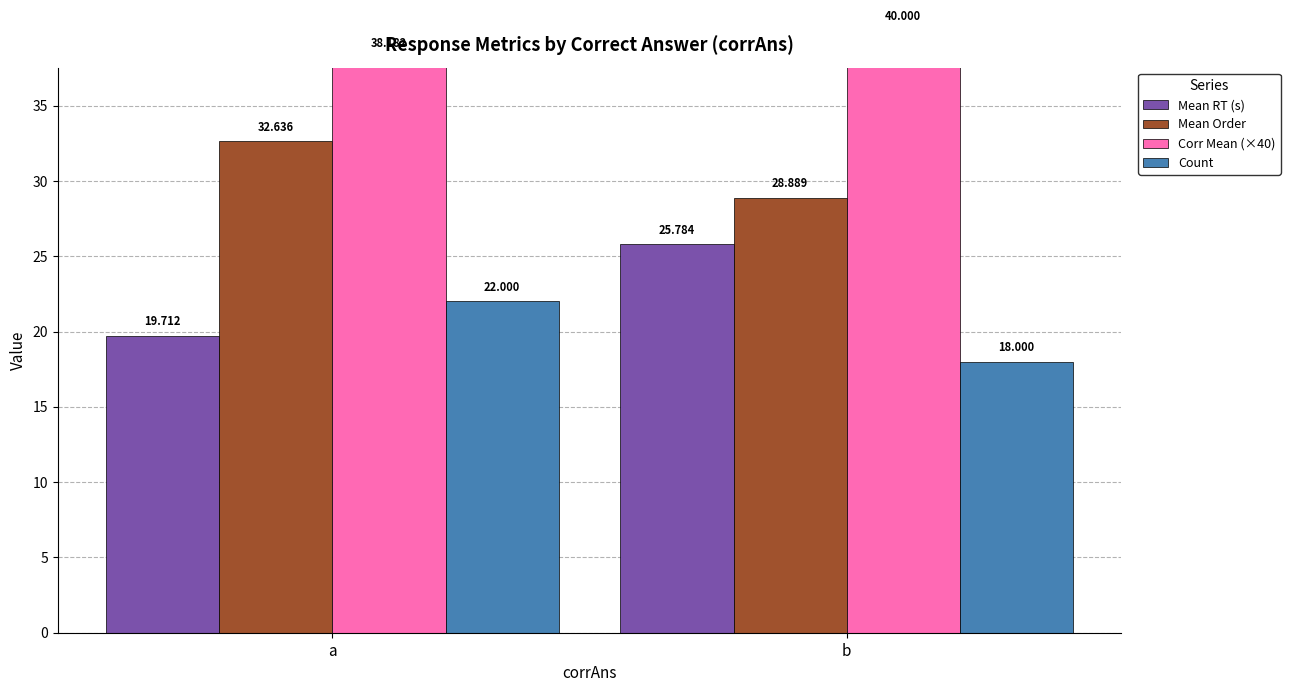

The Mean Order series shows 20.4 at a. True or false?

False